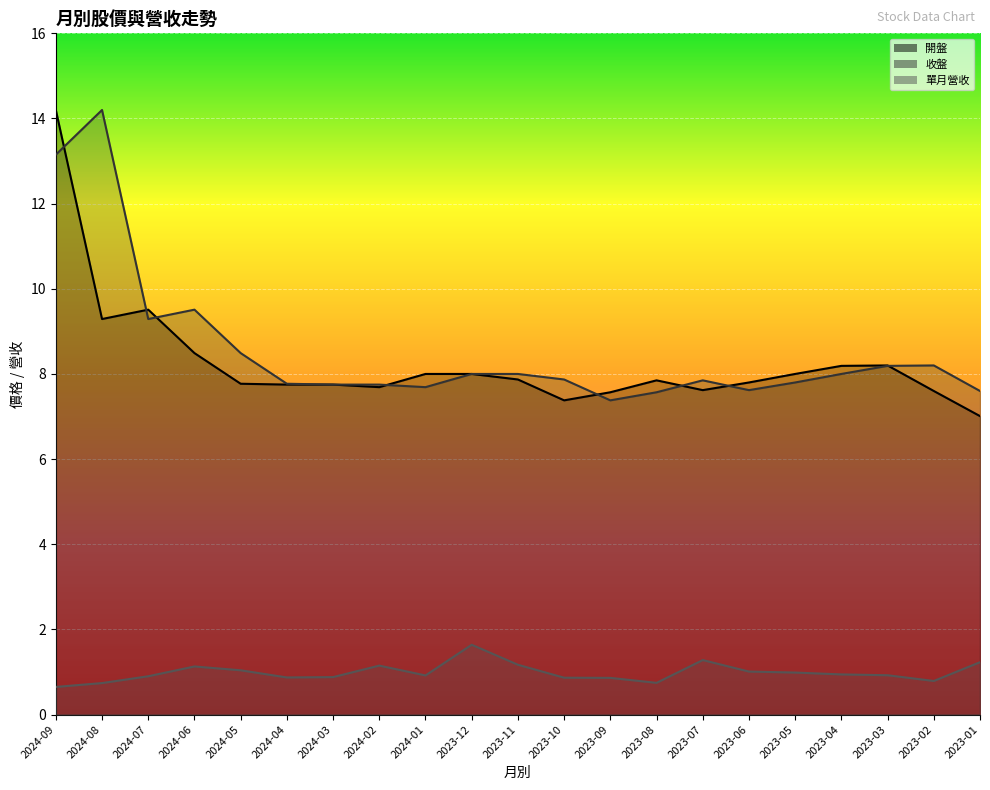

How many lines are shown in the chart?

3